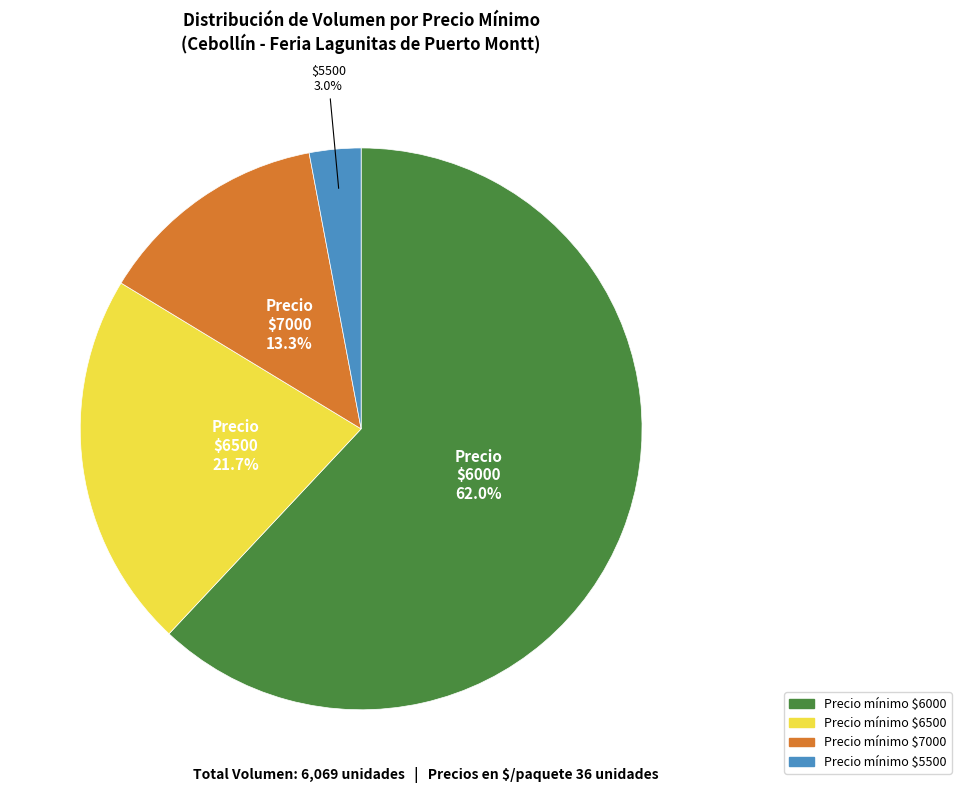

Count the number of slices in the pie.

4